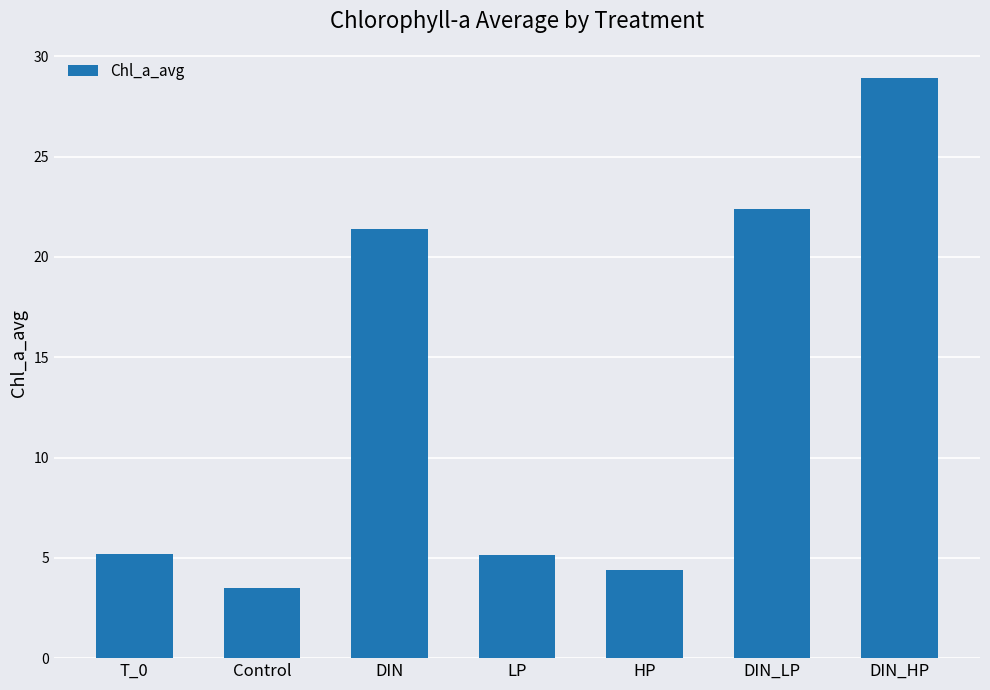

What is the sum of all values?

90.9